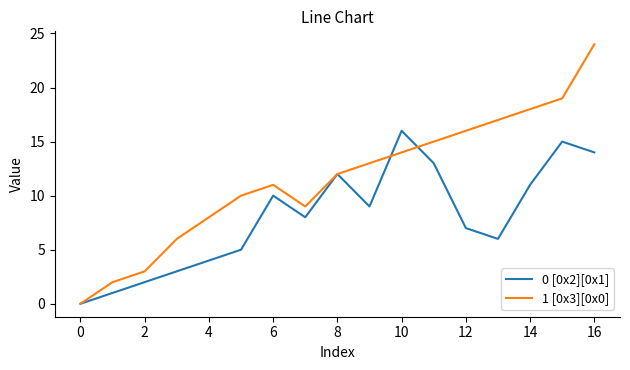

Which series has the largest range (max minus min)?

1 [0x3][0x0]